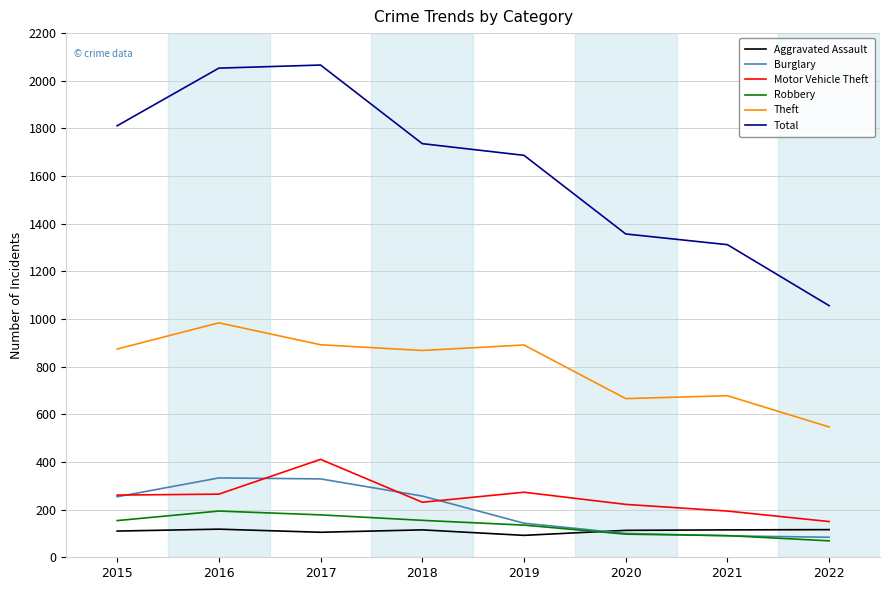

True or false: Total and Burglary cross at least once.

False